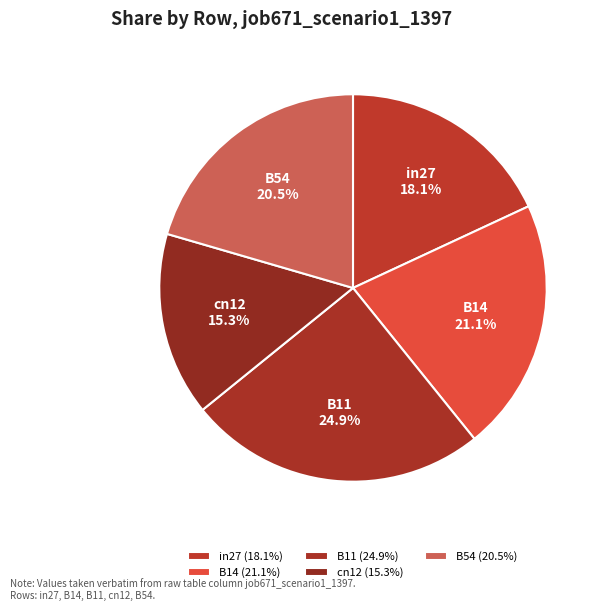

To the nearest percent, what is the difference between the largest and smallest slice percentages?

10%